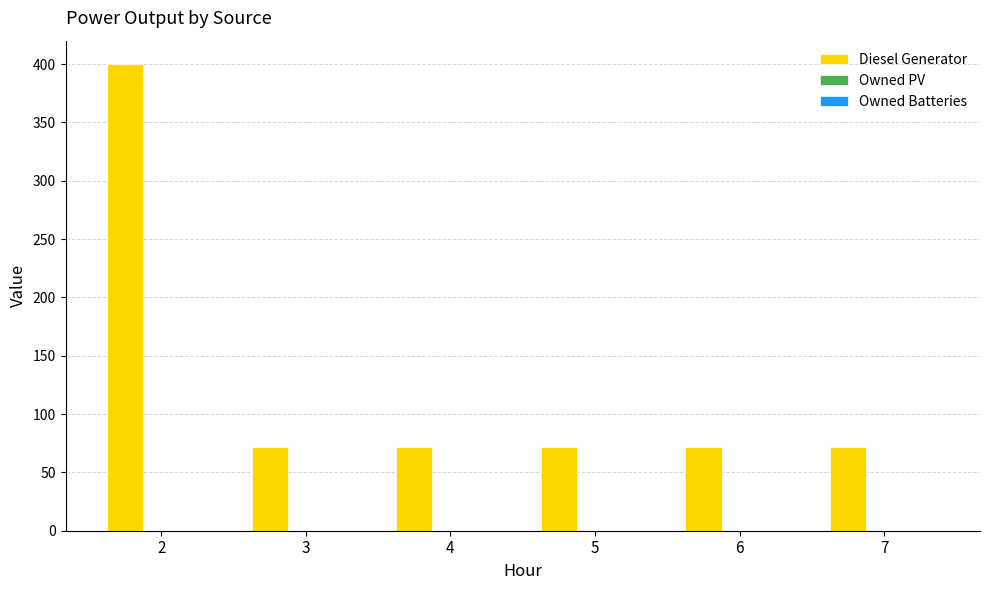

How many bars are there in total?

6